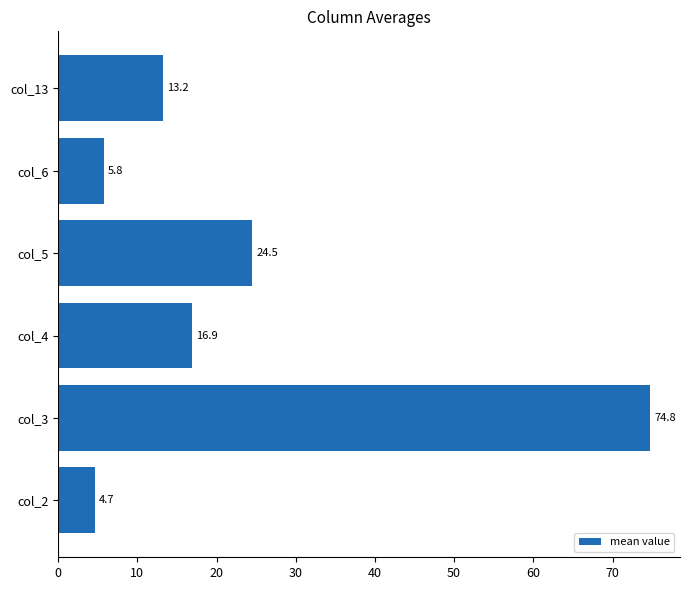

What is the minimum value shown in the chart?

4.7